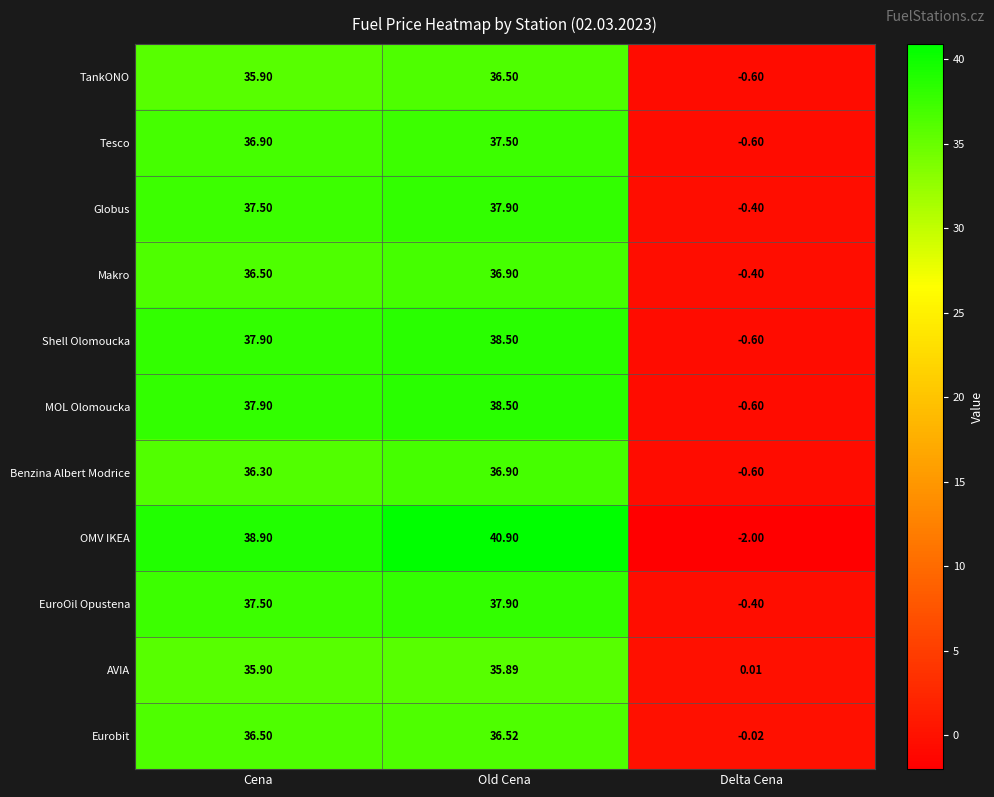

How many data points in AVIA are less than 35?

1